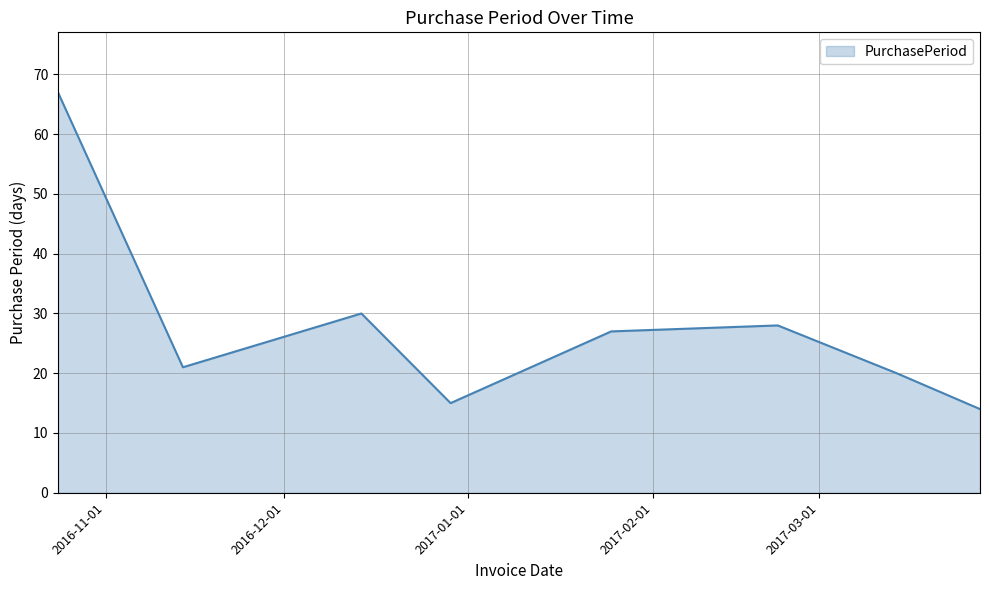

Does the chart display data point markers on the line(s)?

No